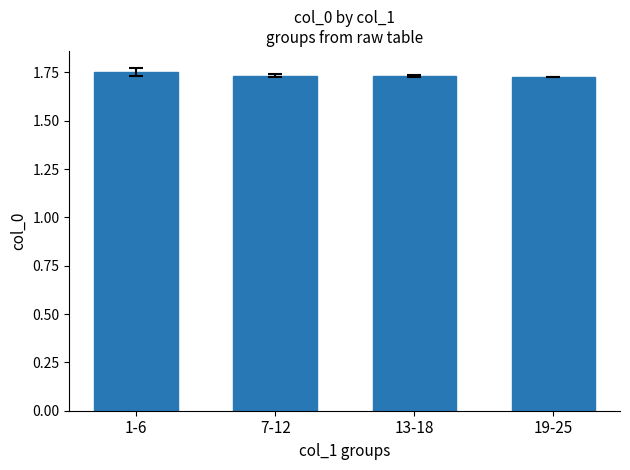

The chart shows a value of 2.6 at 1-6. True or false?

False